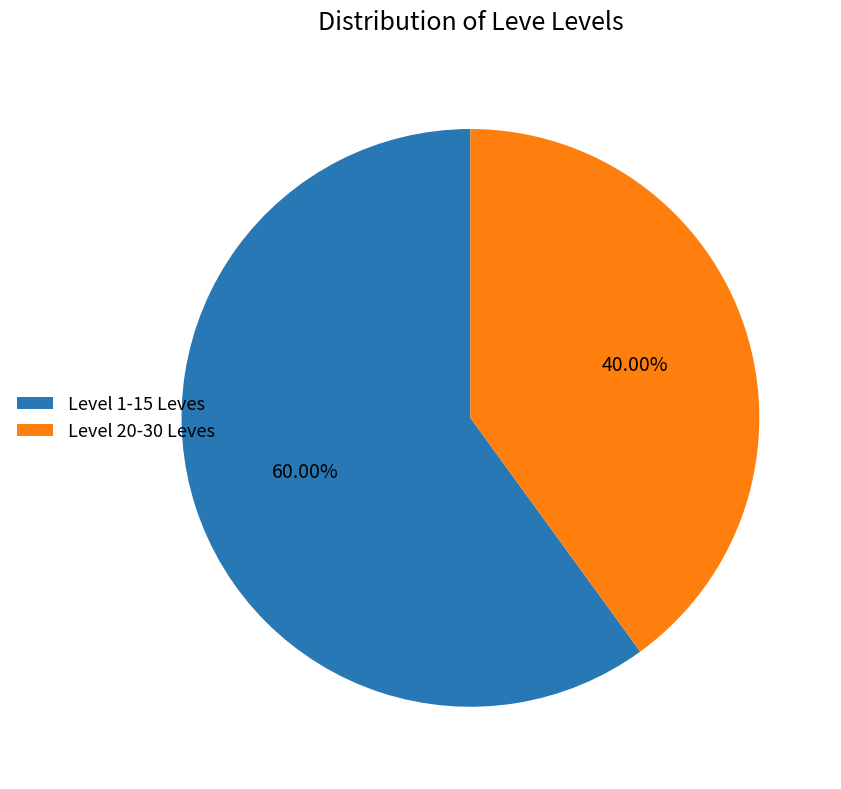

Rank the categories by value from lowest to highest.

Level 20-30 Leves, Level 1-15 Leves